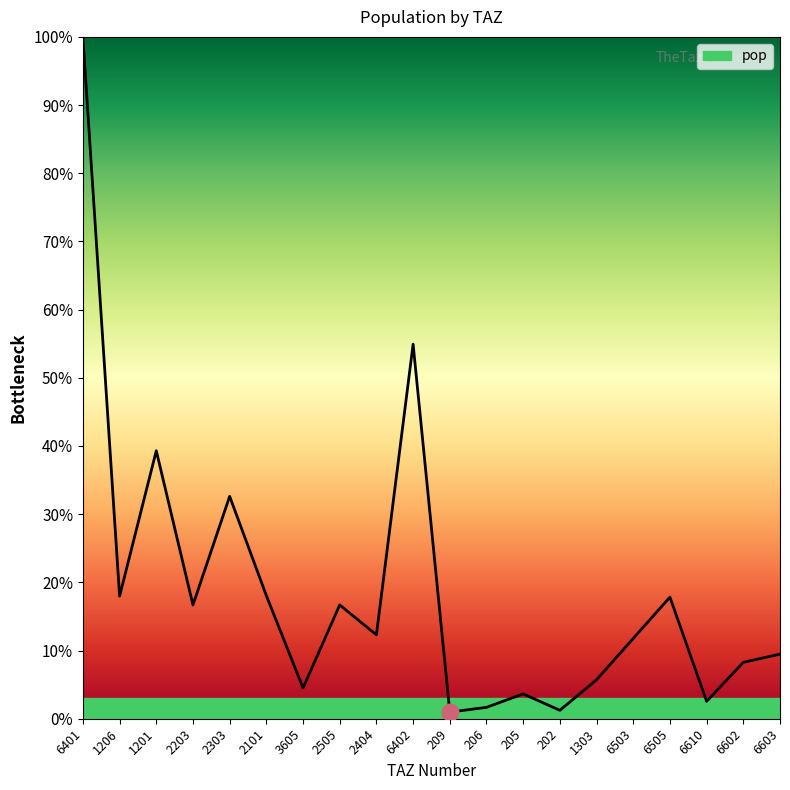

What is the average value?

18.8